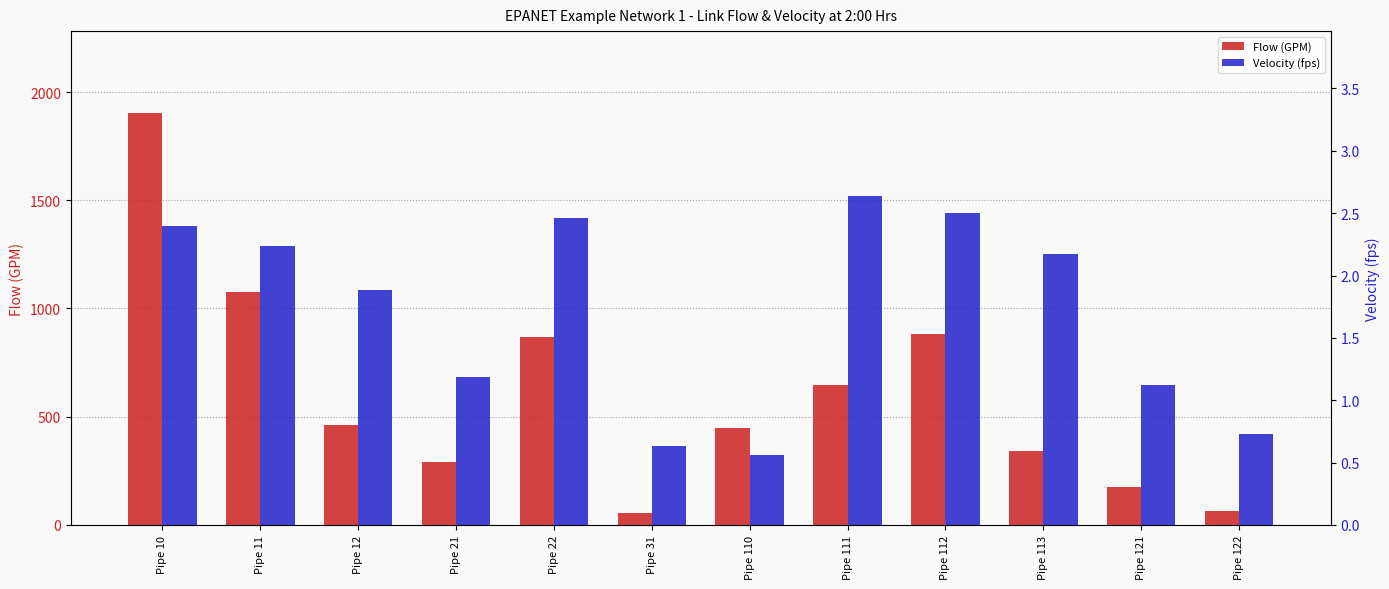

Rank the series by their average value, from highest to lowest.

Flow (GPM), Velocity (fps)